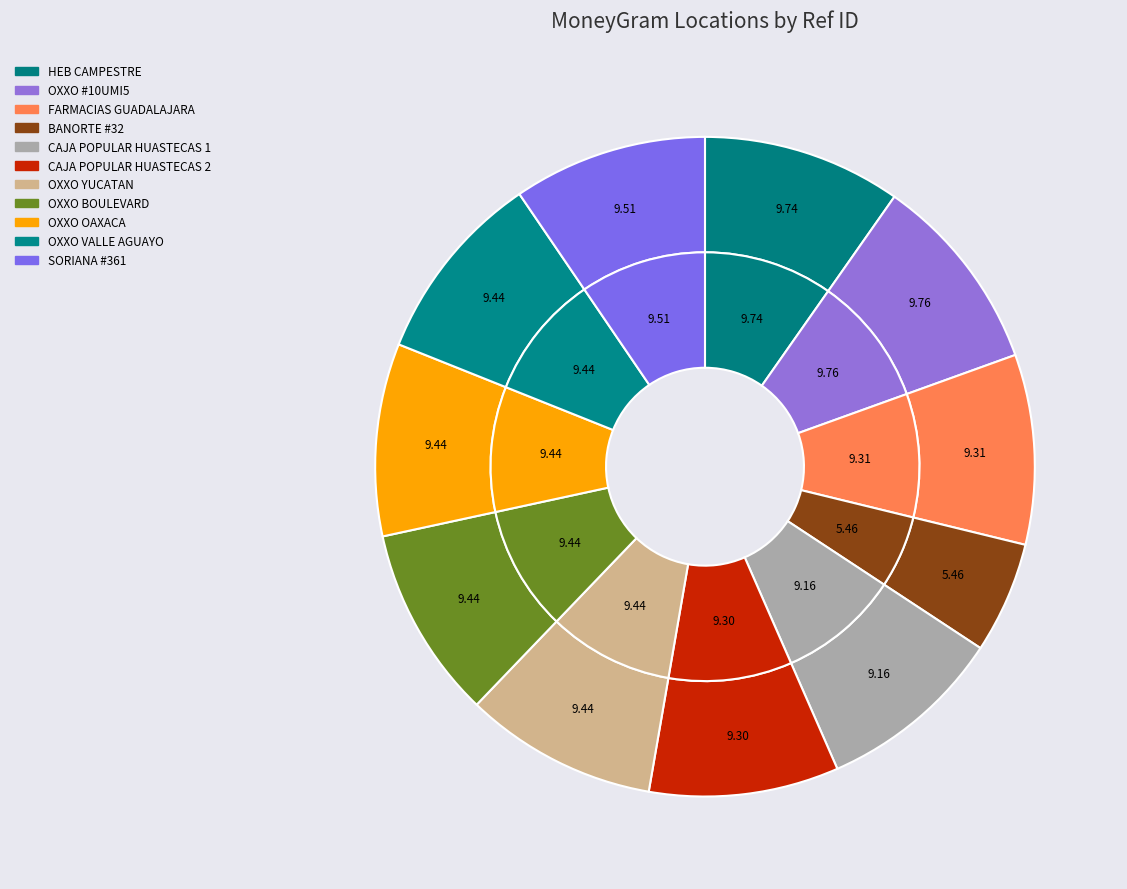

To the nearest percent, what is the difference between the largest and smallest slice percentages?

4%